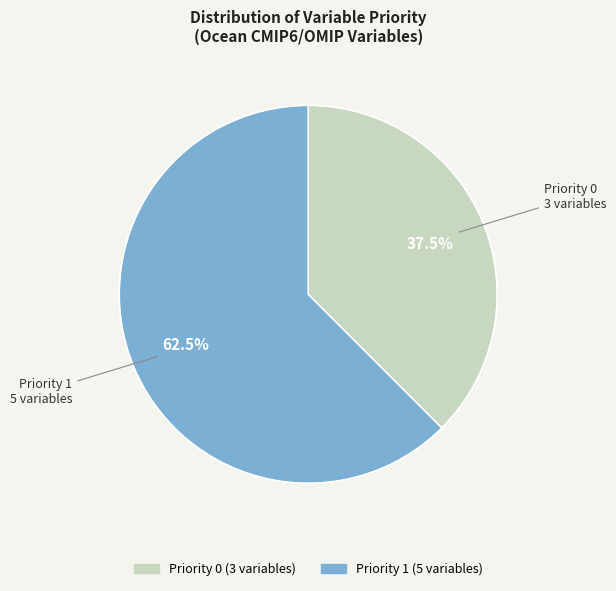

Between Priority 0 and Priority 1, which is larger?

Priority 1